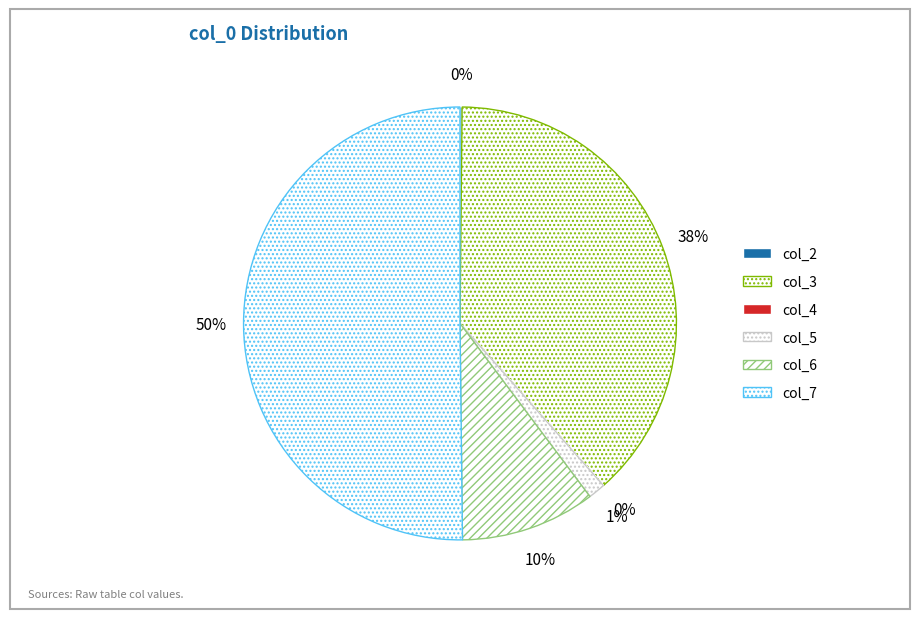

Combined, do col_4 and col_5 account for over 50%?

No